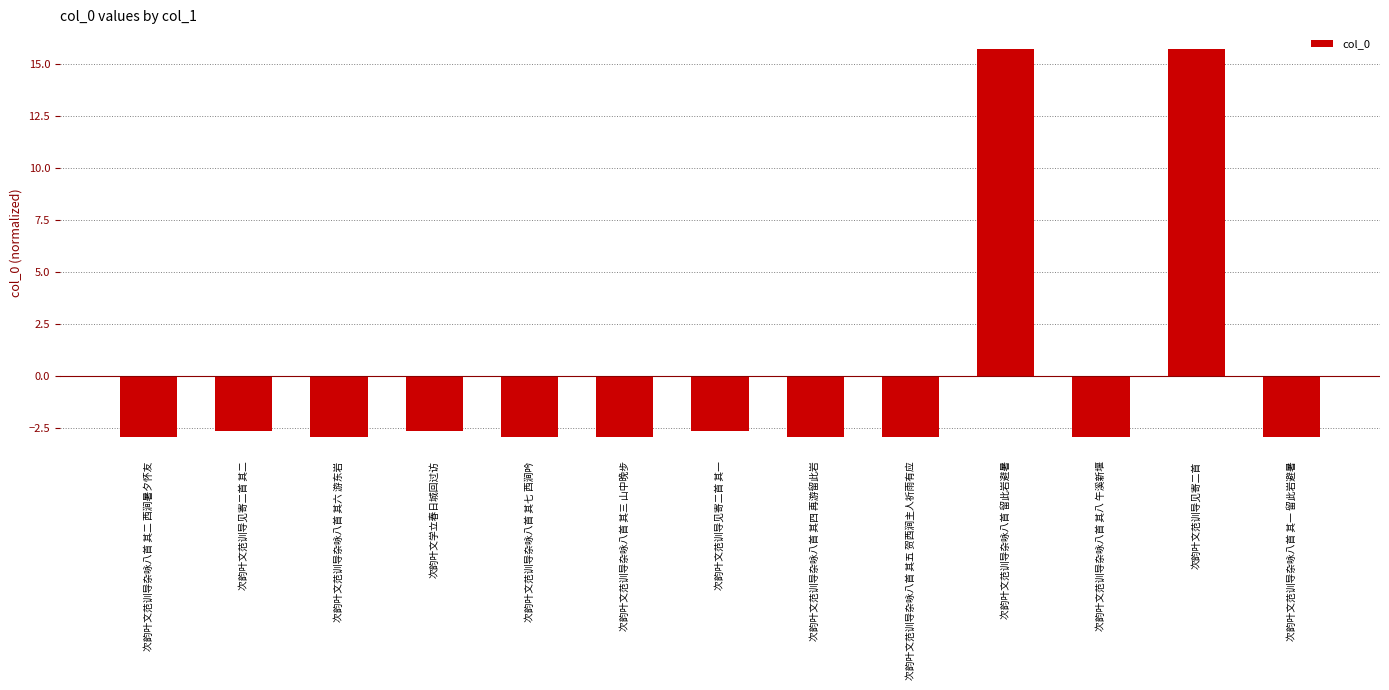

How many values are above zero?

2